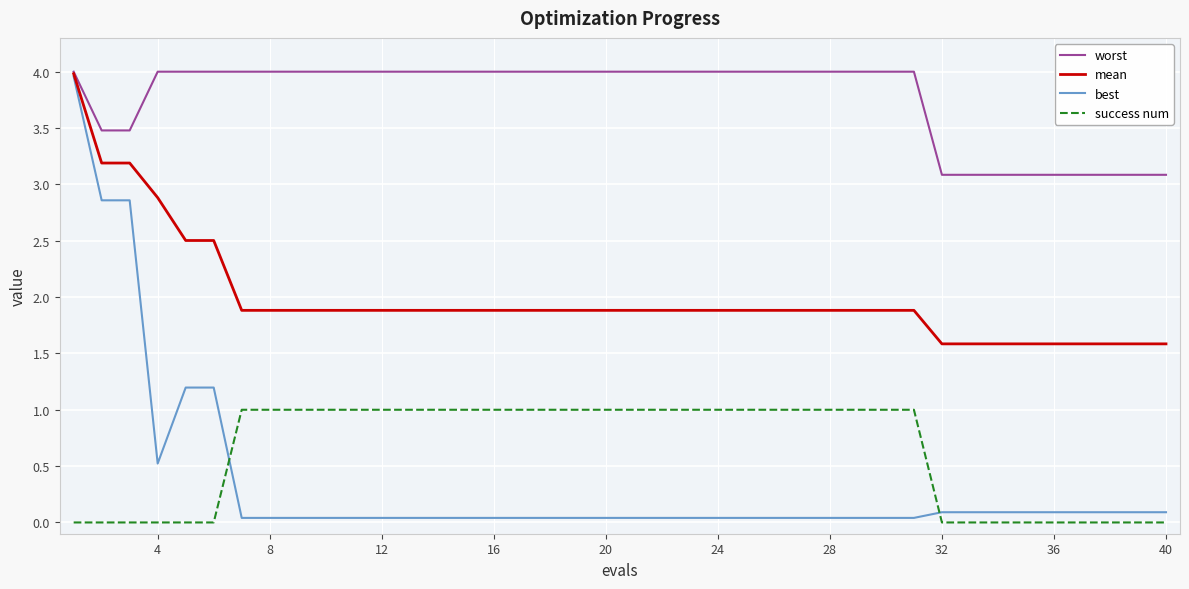

Which series has the widest spread of values?

best